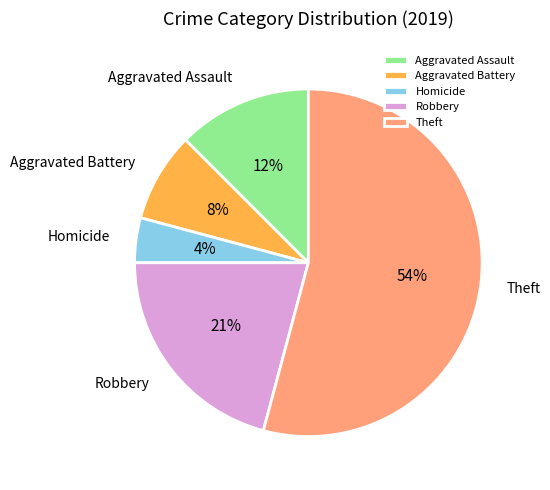

What is the majority slice?

Theft